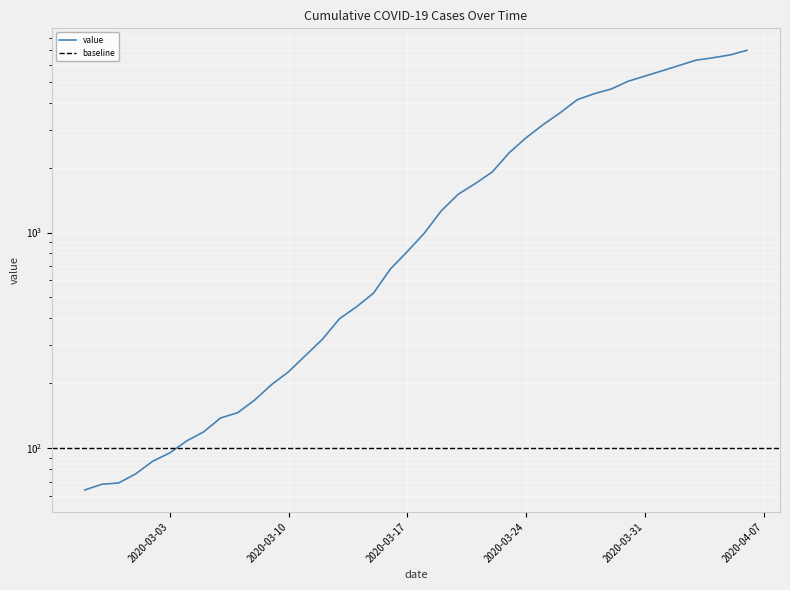

Reading left to right, transcribe all the data shown in this chart.

64	68	69	76	87	95	108	119	138	146	167	197	226	269	320	398	452	523	677	816	993	1261	1505	1686	1908	2344	2752	3165	3589	4125	4399	4625	5025	5314	5617	5947	6295	6460	6657	6995